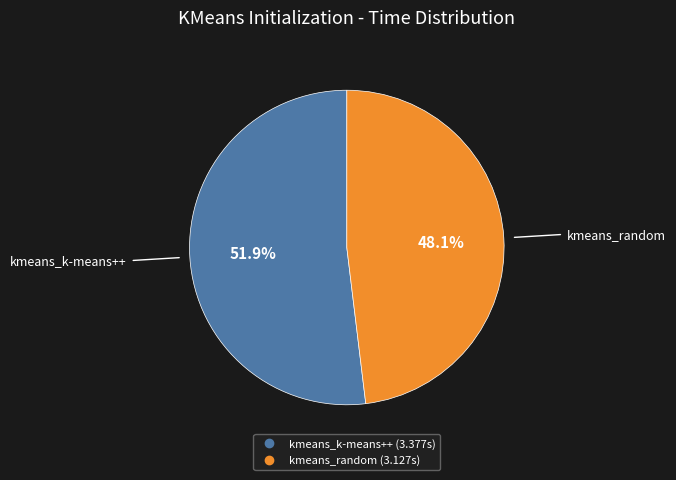

How many segments does this pie chart have?

2